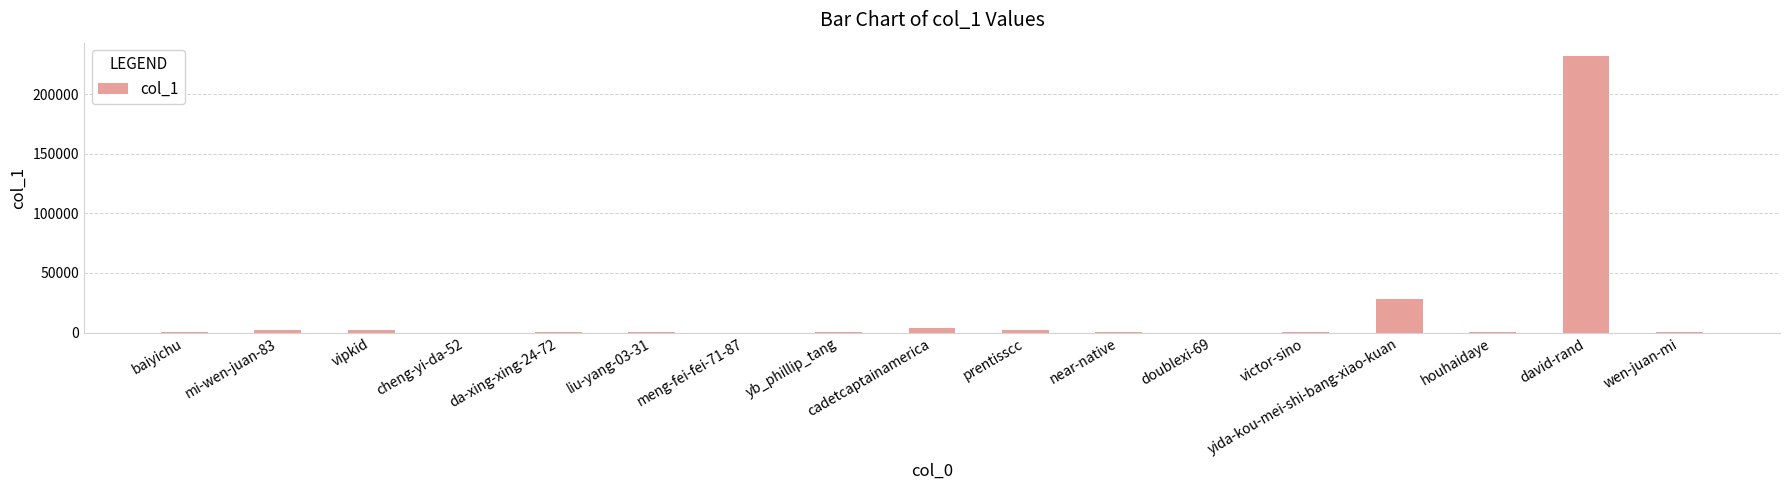

Between mi-wen-juan-83 and cheng-yi-da-52, which is larger?

mi-wen-juan-83